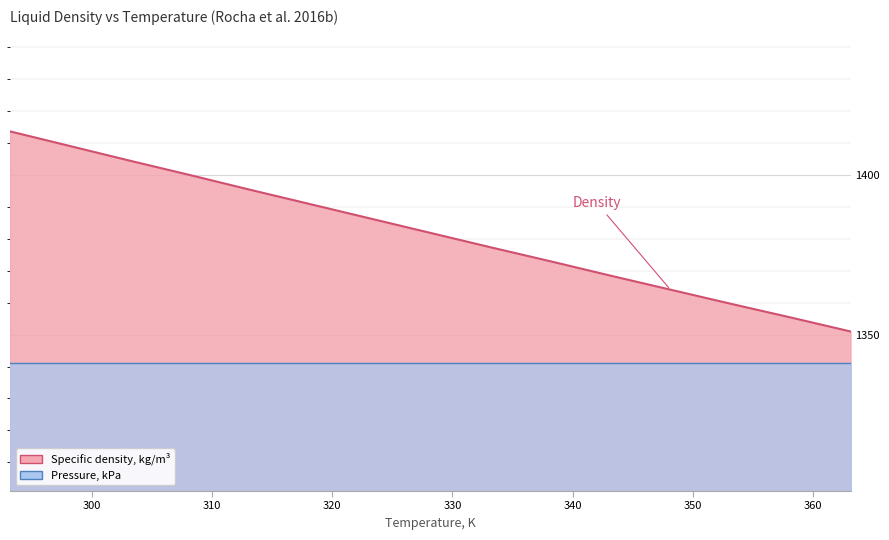

True or false: the data shows 1359.7 at 353.15.

True